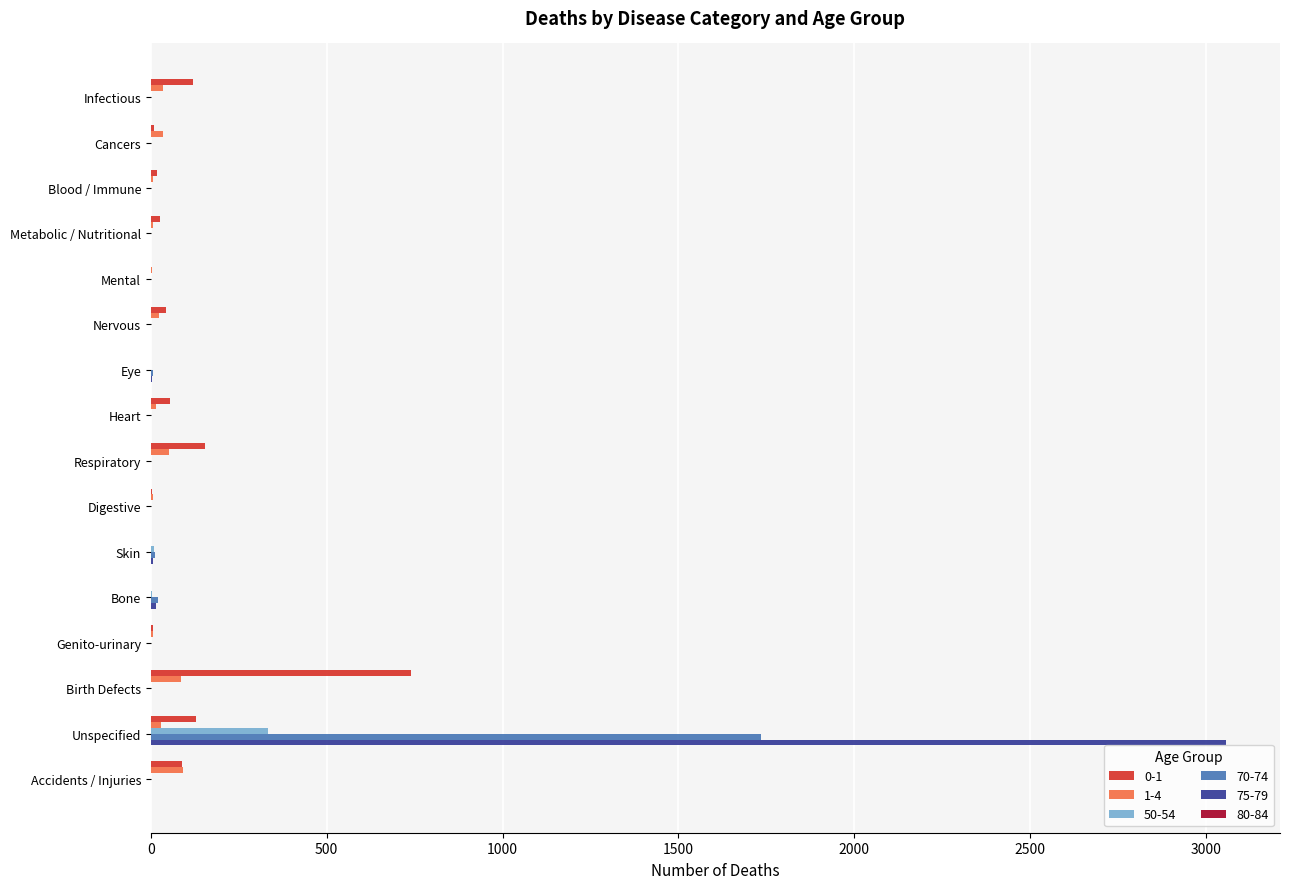

The value of 50-54 at Infectious is 0. True or false?

True